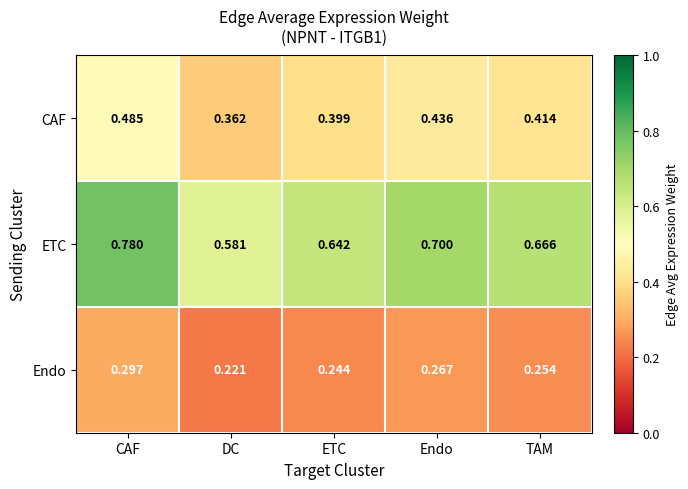

Which series has the largest range (max minus min)?

ETC